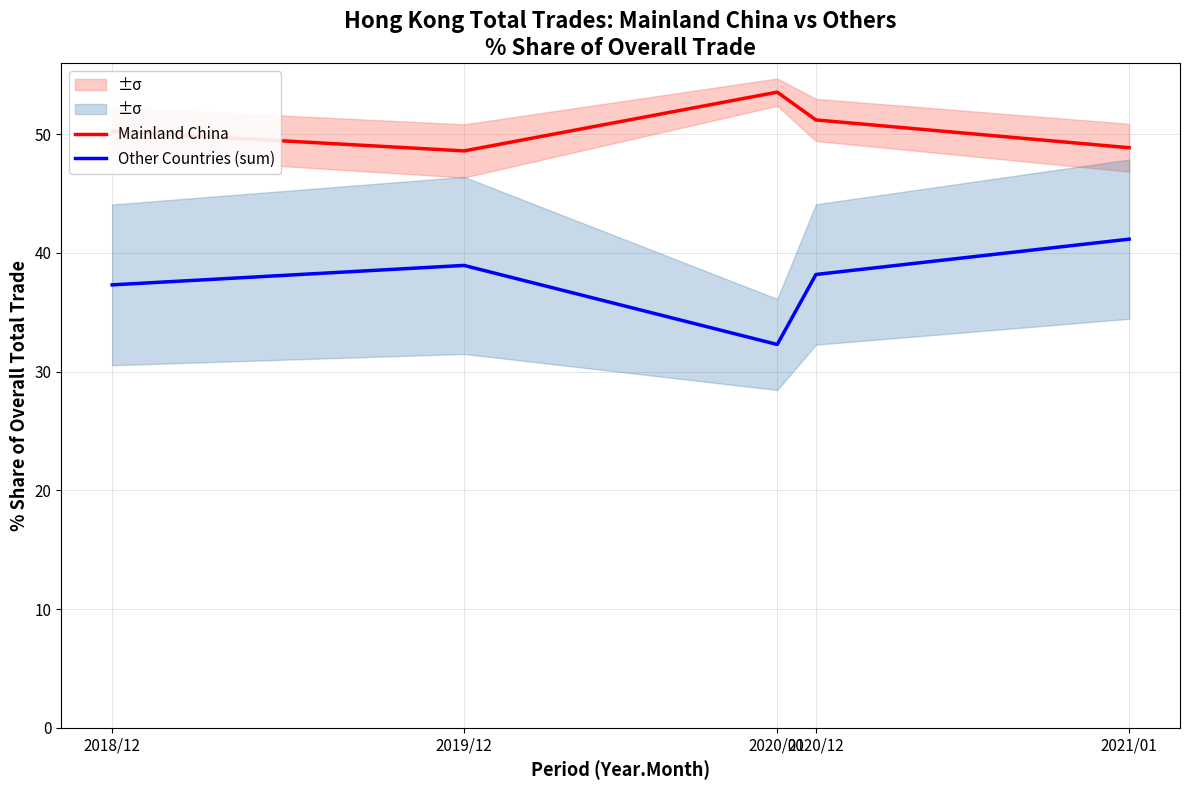

How many values in the Mainland China series are below 50?

2